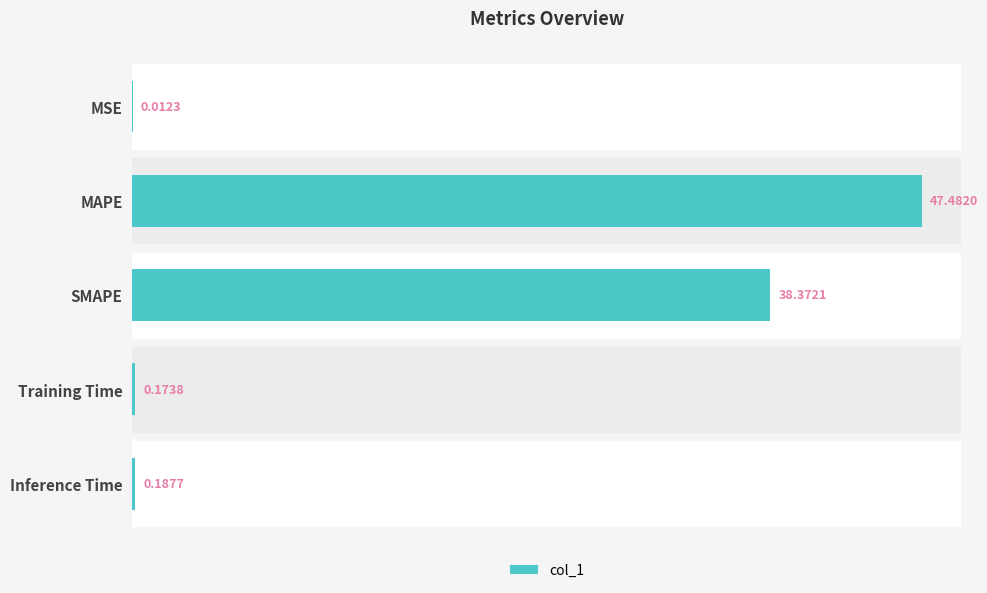

Which has a higher value, MAPE or SMAPE?

MAPE